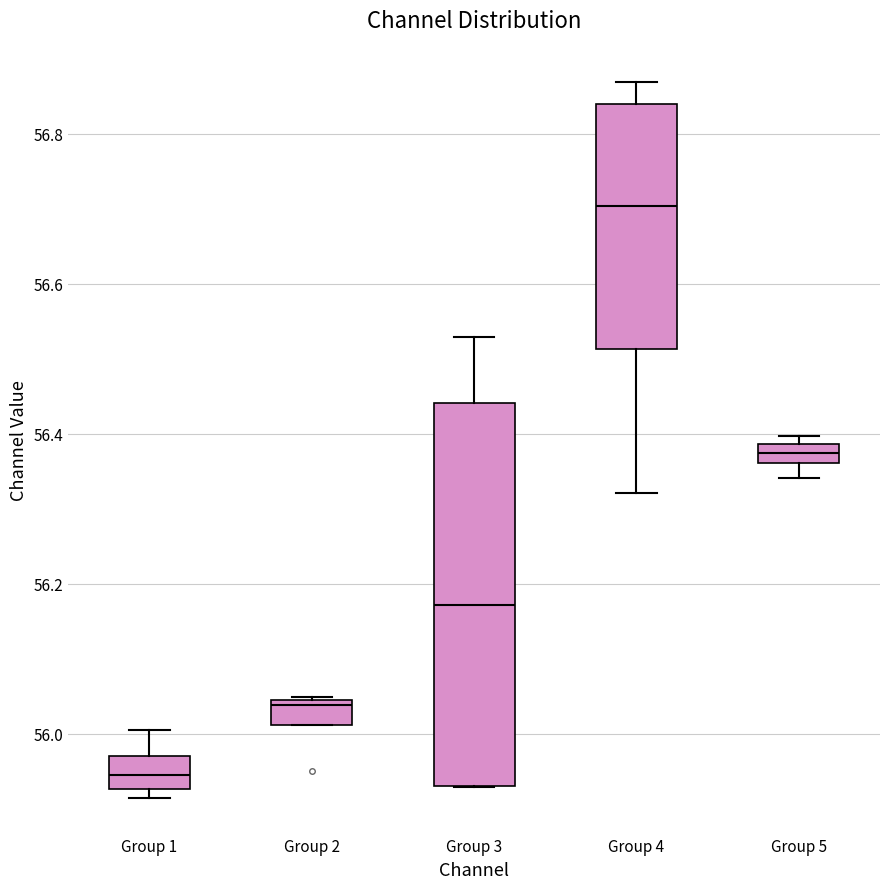

Where is the lower edge of the box for Group 1 on the y-axis? The values are not printed on the chart, so give them approximately, as read against the axis.

55.92